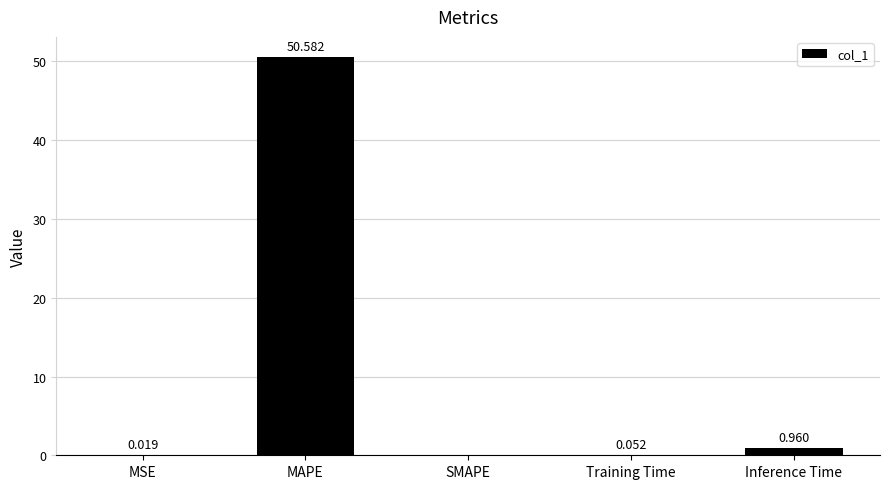

Which category has the highest value across all series?

MAPE